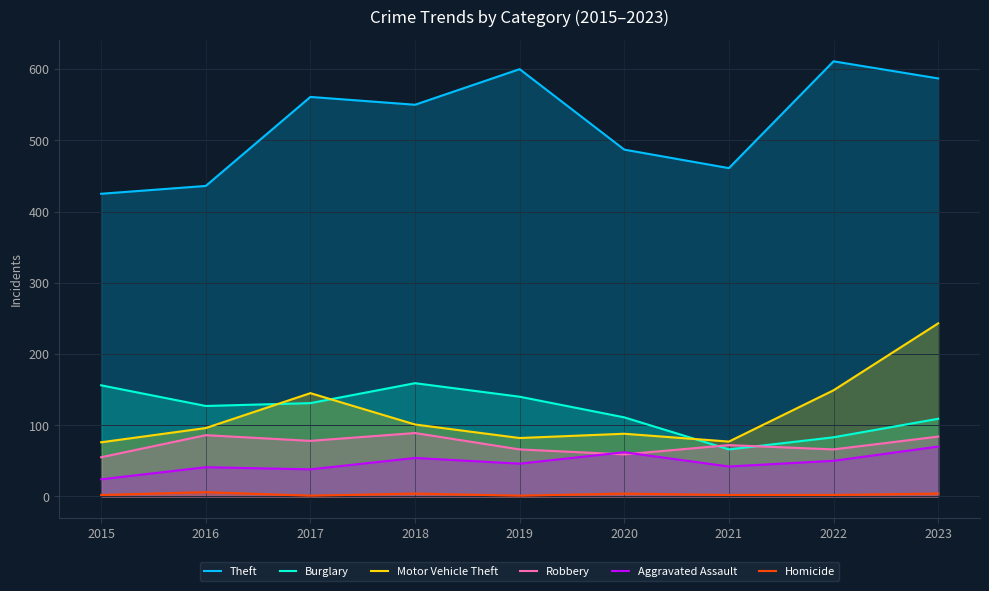

Does the chart have visible grid lines?

Yes